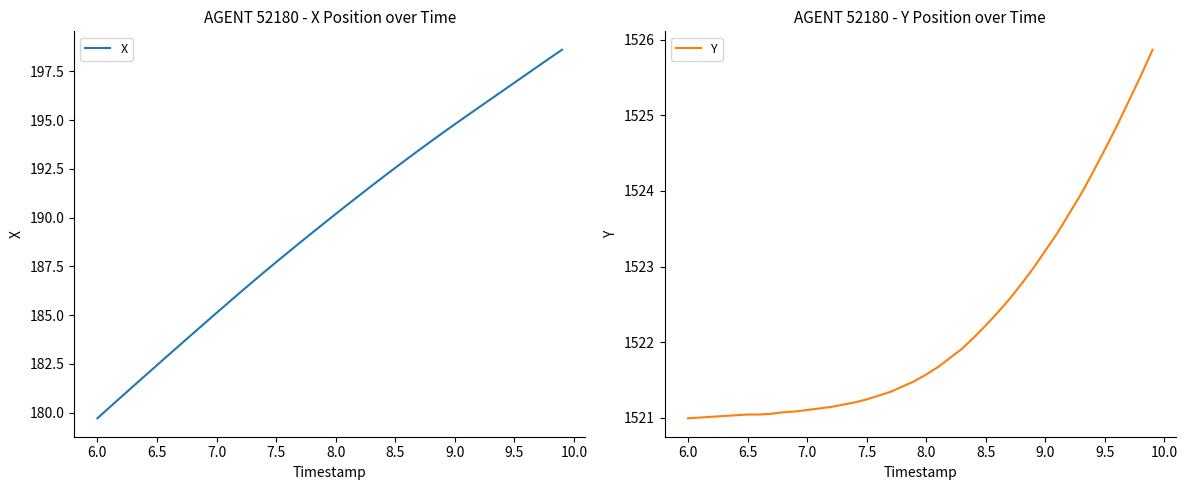

Which category has the lowest value in the X series?

6.0